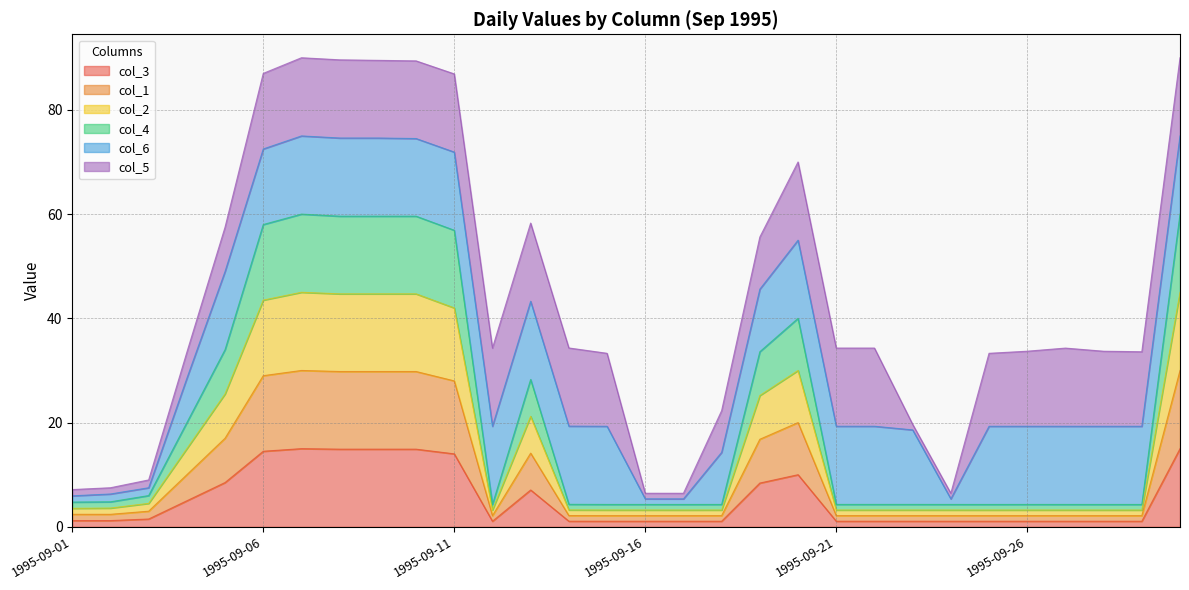

Does the chart display data point markers on the line(s)?

No